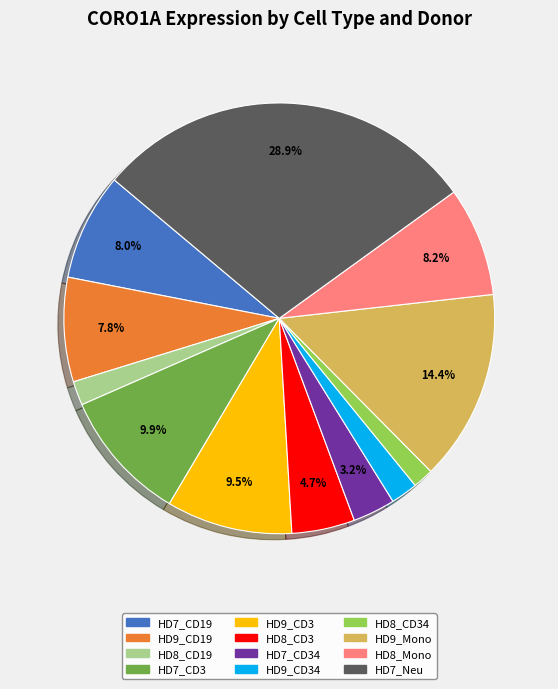

Is there any slice that represents more than half of the pie?

No